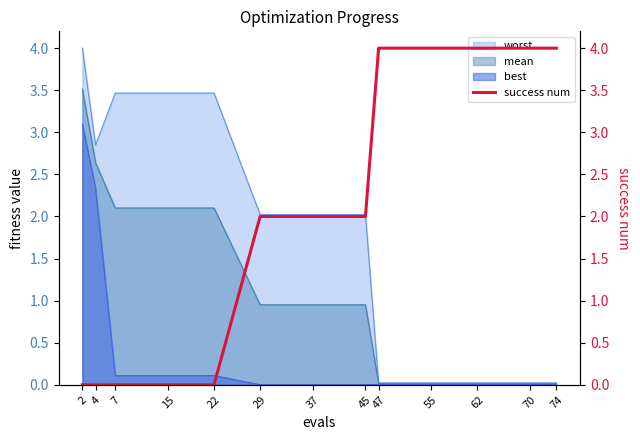

The value at 15 is 0. True or false?

True